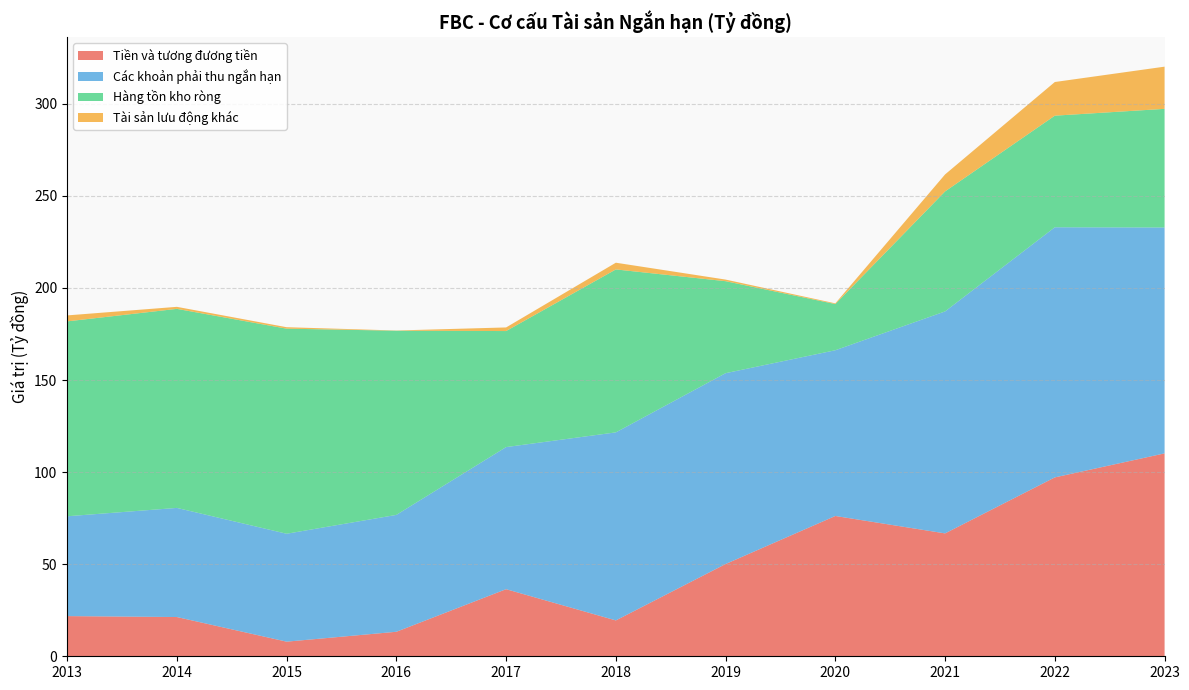

Reading left to right, extract all data points from this chart.

Tiền và tương đương tiền: 2013=21817451088	2014=21314612346	2015=7939515457	2016=13310651328	2017=36430950639	2018=19474092396	2019=50095949247	2020=76190263585	2021=66729054260	2022=97138779385	2023=110178057560
Các khoản phải thu ngắn hạn: 2013=54206677681	2014=59248828506	2015=58598059907	2016=63457936233	2017=77163594137	2018=102106761414	2019=103625485671	2020=89992539659	2021=120532943197	2022=135812071164	2023=122662633223
Hàng tồn kho ròng: 2013=105830989947	2014=108091446355	2015=111364275953	2016=100014007416	2017=63010726215	2018=88485450707	2019=49963179264	2020=25081205323	2021=65160757782	2022=60611239579	2023=64417407426
Tài sản lưu động khác: 2013=3244323572	2014=1095499241	2015=791146609	2016=121815397	2017=1960600769	2018=3647890279	2019=870558632	2020=383915193	2021=9233436656	2022=18271361735	2023=22914358058